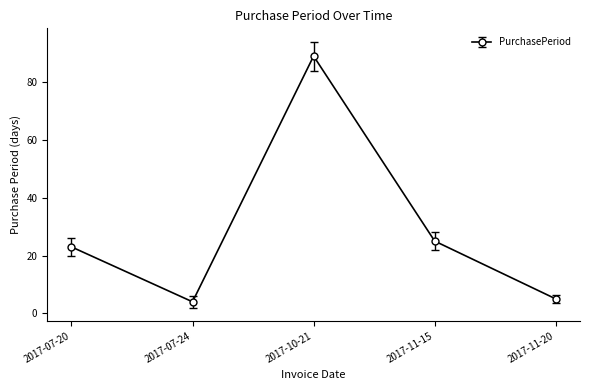

The chart shows a value of 14 at 2017-11-15. True or false?

False